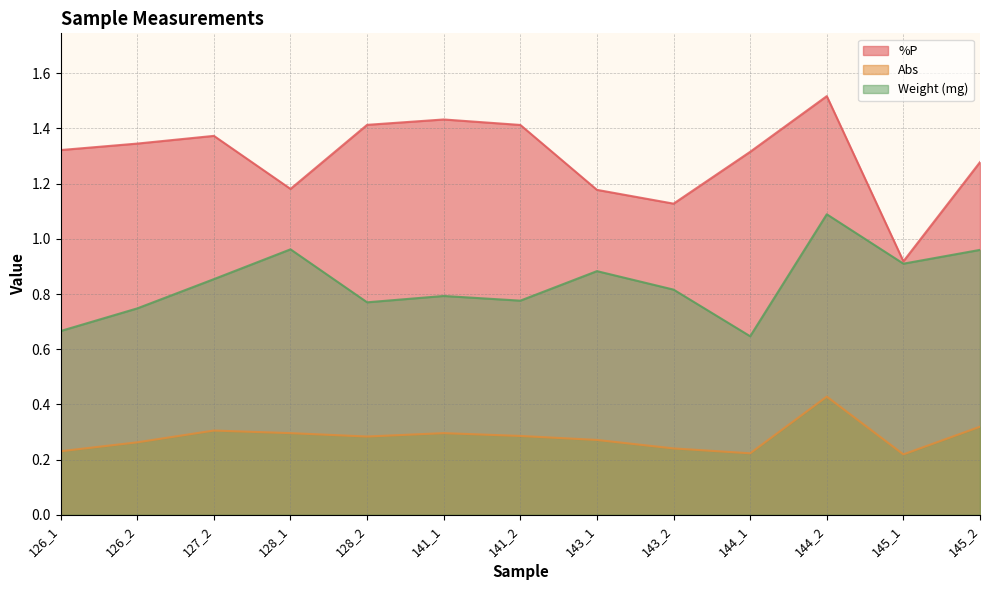

True or false: Abs has more than 1 interior local peaks.

True